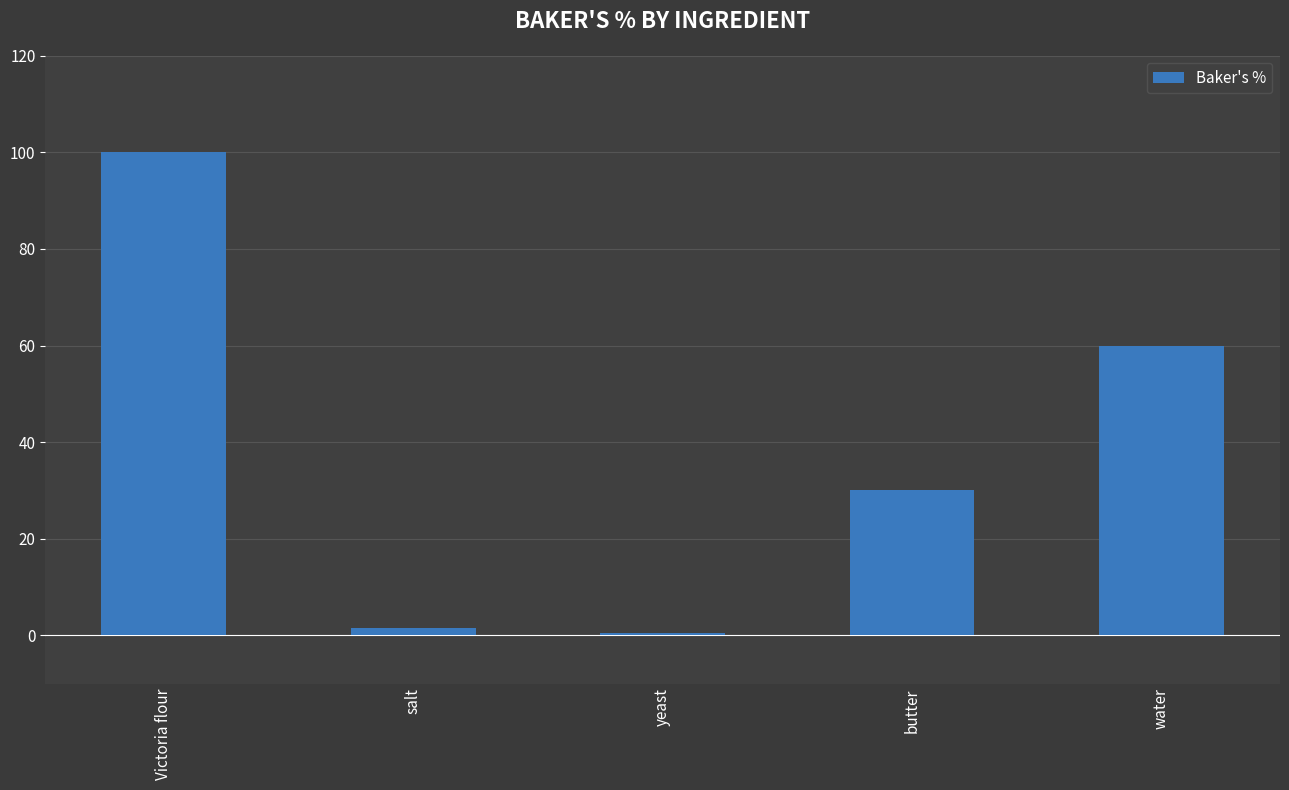

What is the label of the 2nd bar from the left?

salt